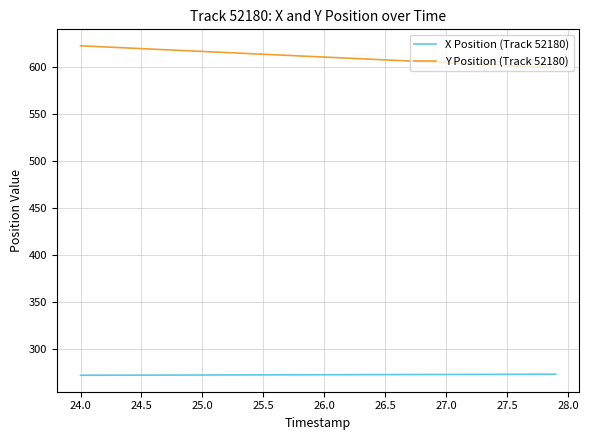

True or false: Y Position (Track 52180) and X Position (Track 52180) intersect in this chart.

False